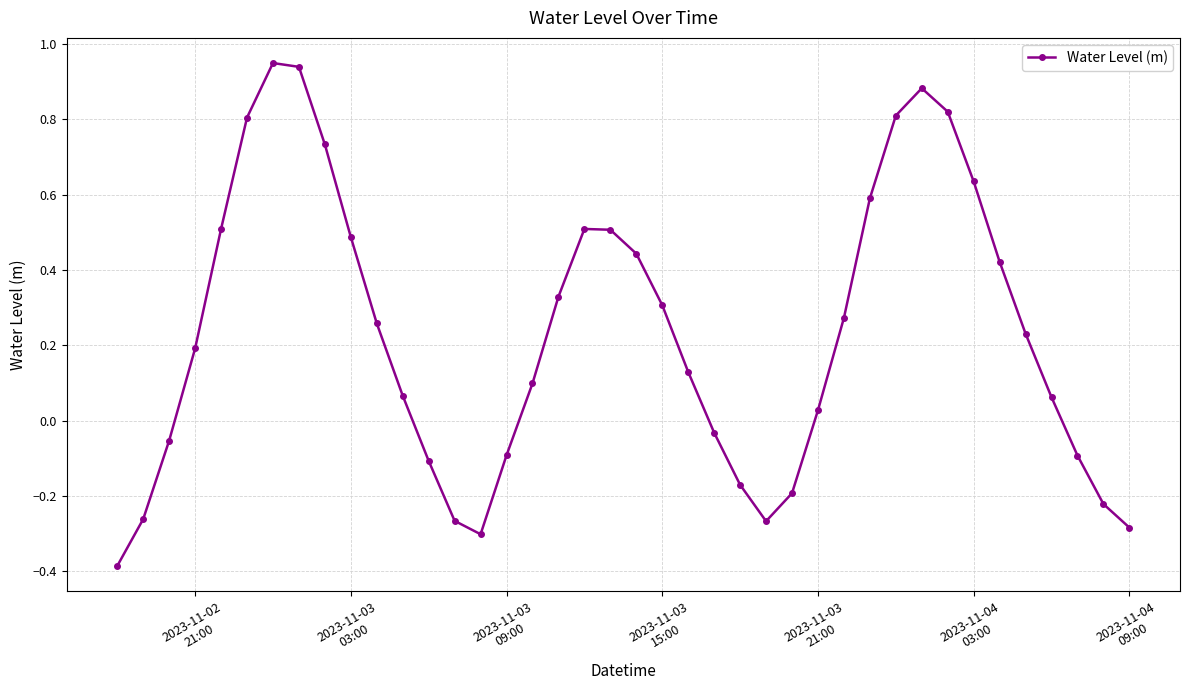

How many lines are shown in the chart?

1